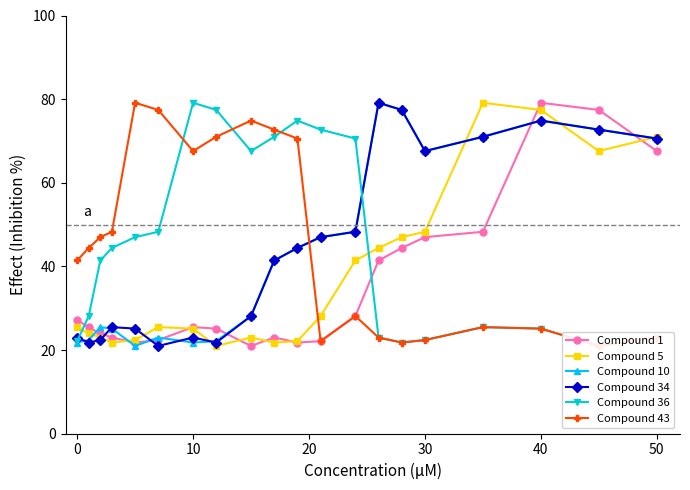

The value of Compound 34 at 10 is 23.0. True or false?

True